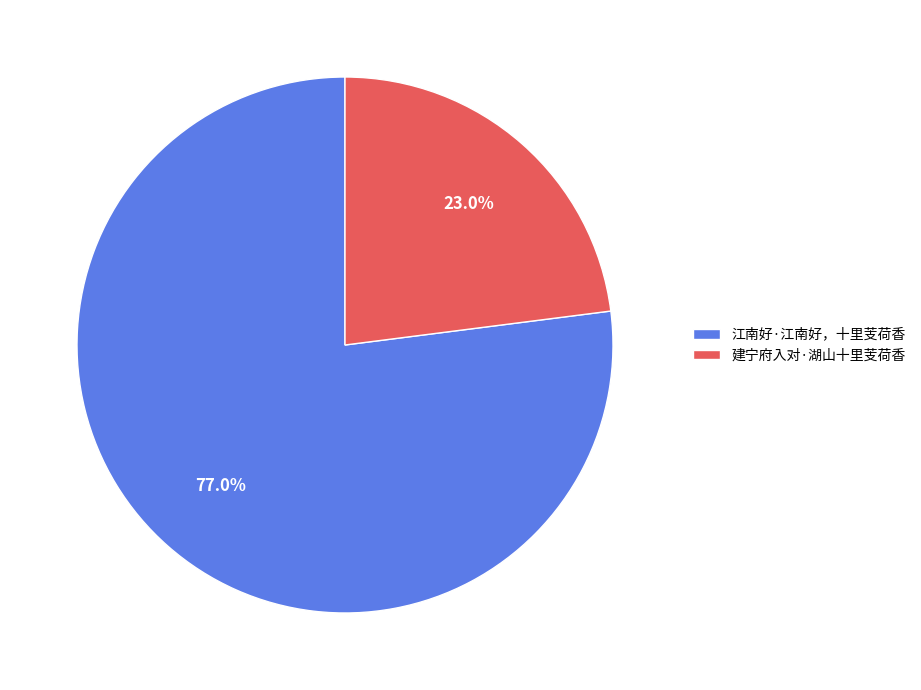

To the nearest percent, what is the difference between the 建宁府入对·湖山十里芰荷香 and 江南好·江南好，十里芰荷香 slice percentages?

54%